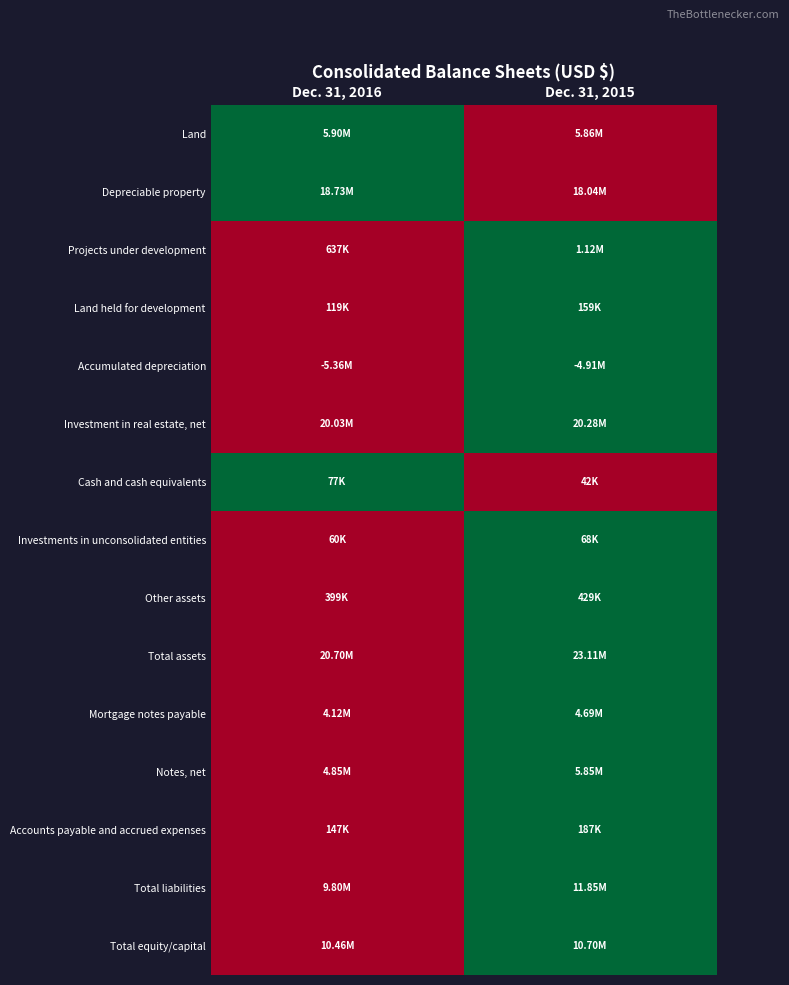

At which category is the sum across all series the highest?

Dec. 31, 2015